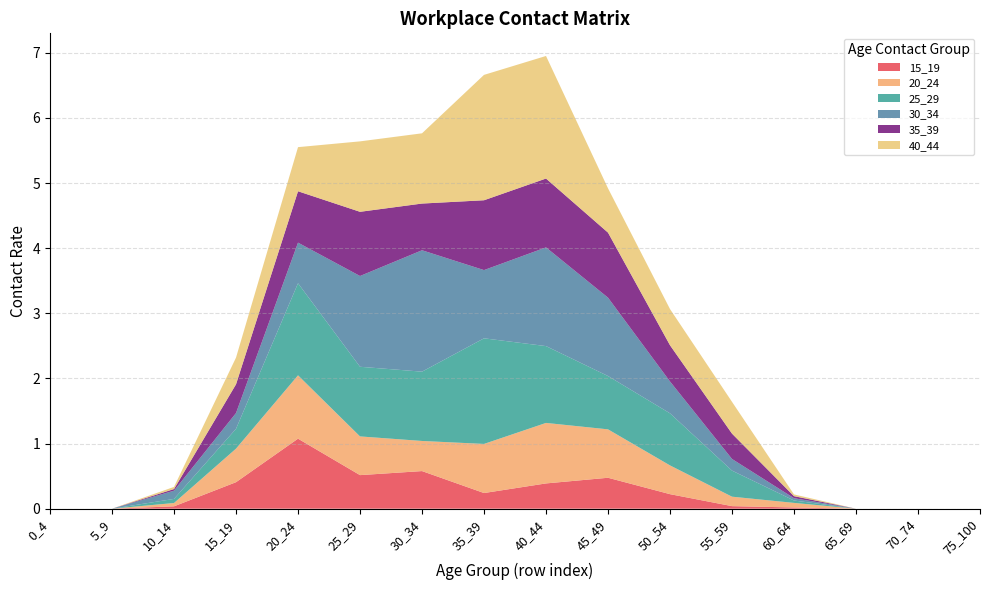

Reading left to right, what are all the values shown in this chart?

15_19: 0_4=0.0	5_9=0.0	10_14=0.0	15_19=0.4	20_24=1.1	25_29=0.5	30_34=0.6	35_39=0.2	40_44=0.4	45_49=0.5	50_54=0.2	55_59=0.0	60_64=0.0	65_69=0.0	70_74=0.0	75_100=0.0
20_24: 0_4=0.0	5_9=0.0	10_14=0.1	15_19=0.5	20_24=1.0	25_29=0.6	30_34=0.5	35_39=0.8	40_44=0.9	45_49=0.7	50_54=0.4	55_59=0.1	60_64=0.1	65_69=0.0	70_74=0.0	75_100=0.0
25_29: 0_4=0.0	5_9=0.0	10_14=0.1	15_19=0.3	20_24=1.4	25_29=1.1	30_34=1.1	35_39=1.6	40_44=1.2	45_49=0.8	50_54=0.8	55_59=0.4	60_64=0.0	65_69=0.0	70_74=0.0	75_100=0.0
30_34: 0_4=0.0	5_9=0.0	10_14=0.1	15_19=0.2	20_24=0.6	25_29=1.4	30_34=1.9	35_39=1.0	40_44=1.5	45_49=1.2	50_54=0.5	55_59=0.2	60_64=0.0	65_69=0.0	70_74=0.0	75_100=0.0
35_39: 0_4=0.0	5_9=0.0	10_14=0.0	15_19=0.4	20_24=0.8	25_29=1.0	30_34=0.7	35_39=1.1	40_44=1.1	45_49=1.0	50_54=0.6	55_59=0.4	60_64=0.0	65_69=0.0	70_74=0.0	75_100=0.0
40_44: 0_4=0.0	5_9=0.0	10_14=0.0	15_19=0.4	20_24=0.7	25_29=1.1	30_34=1.1	35_39=1.9	40_44=1.9	45_49=0.7	50_54=0.6	55_59=0.5	60_64=0.0	65_69=0.0	70_74=0.0	75_100=0.0